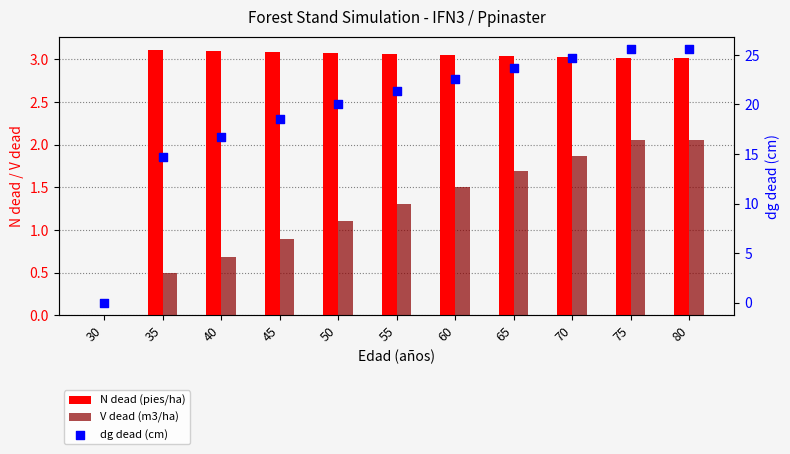

What are all the series names shown in the legend?

N dead (pies/ha), V dead (m3/ha), dg dead (cm)